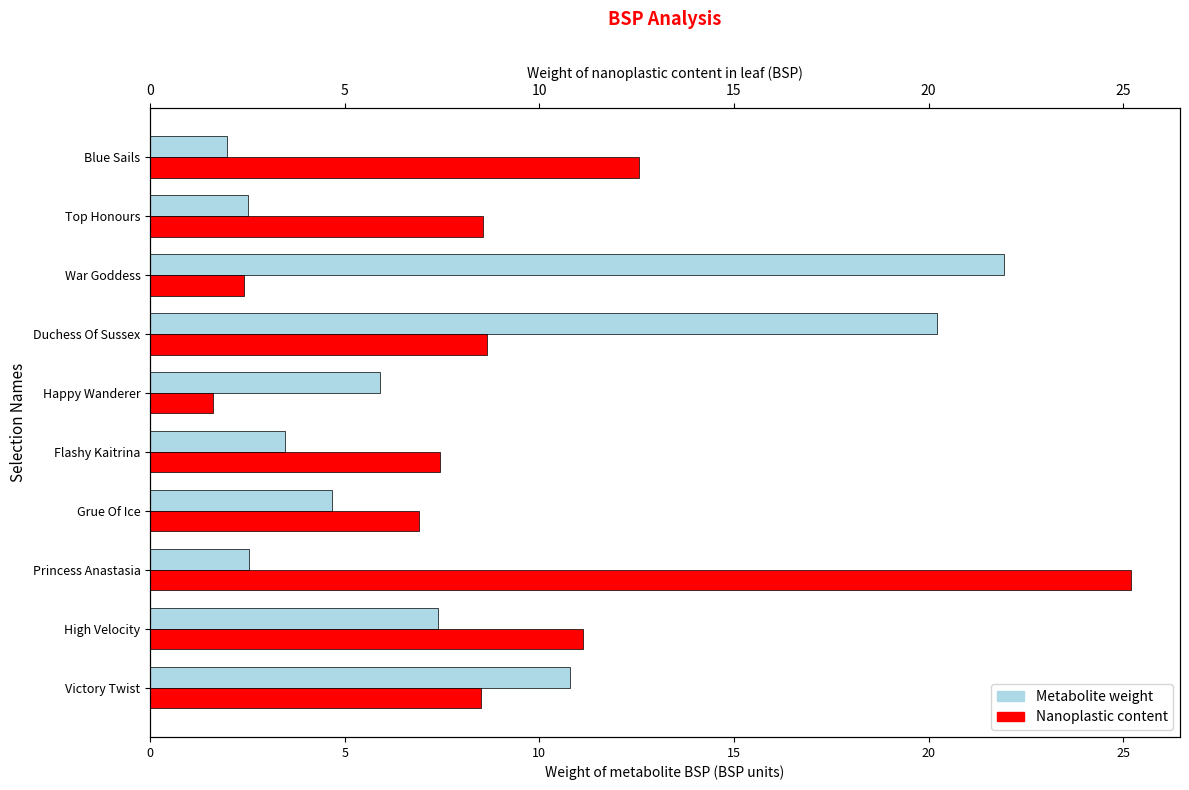

Rank the series at Grue Of Ice from lowest to highest value.

Metabolite weight, Nanoplastic content